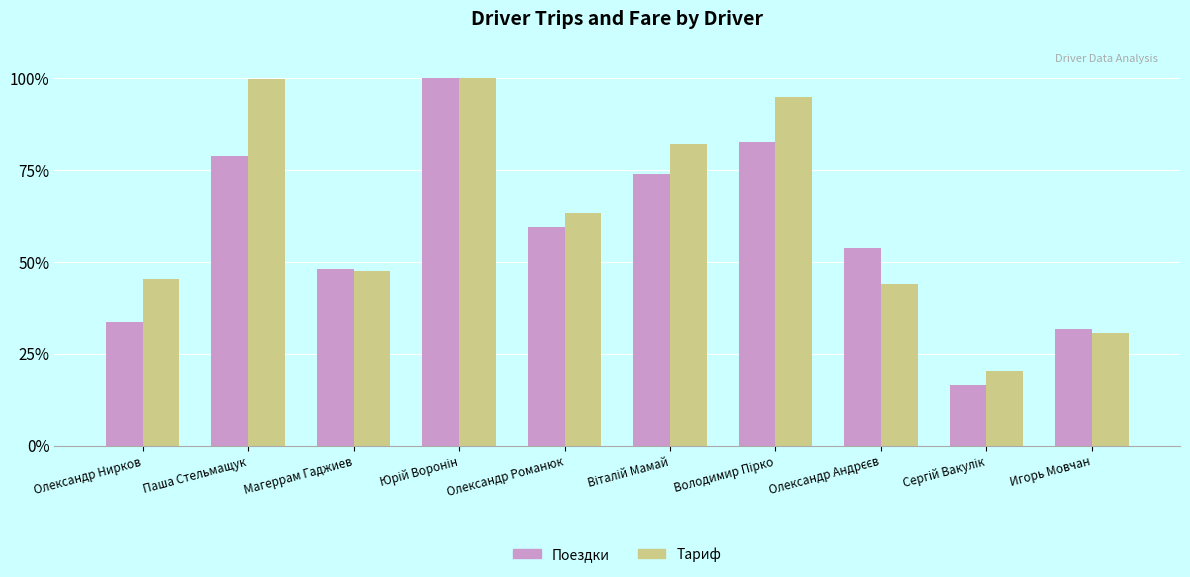

How many groups of bars are there?

10